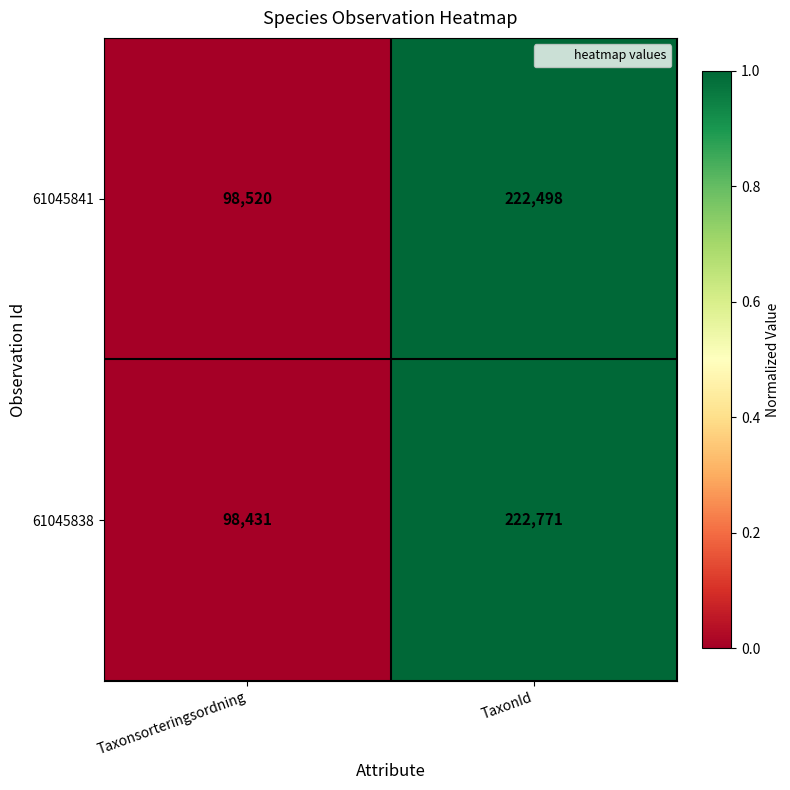

What is the difference between the 61045838 values at Taxonsorteringsordning and TaxonId?

124340